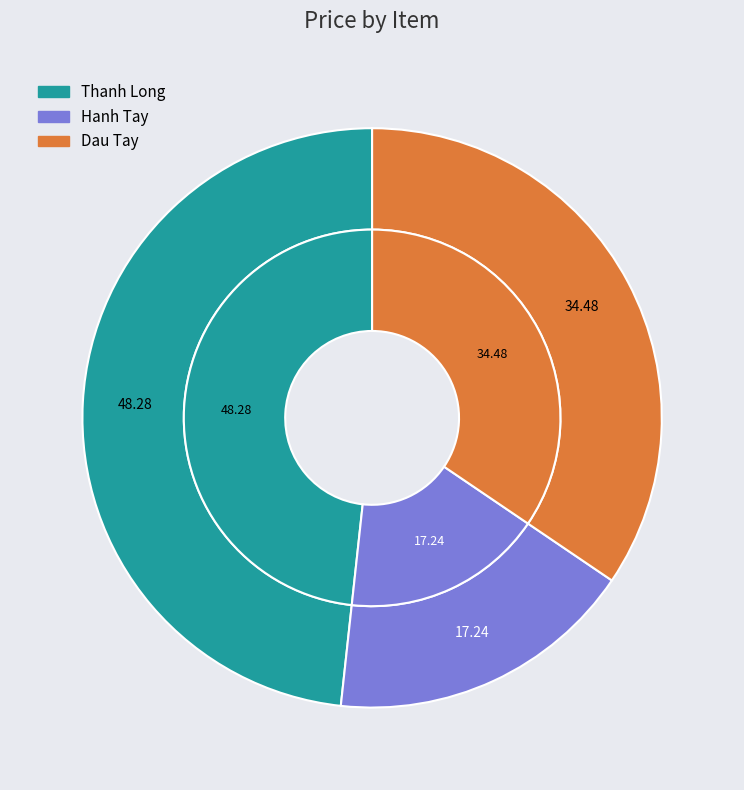

To the nearest percent, what is the difference between the Hanh Tay and Thanh Long slice percentages?

31%